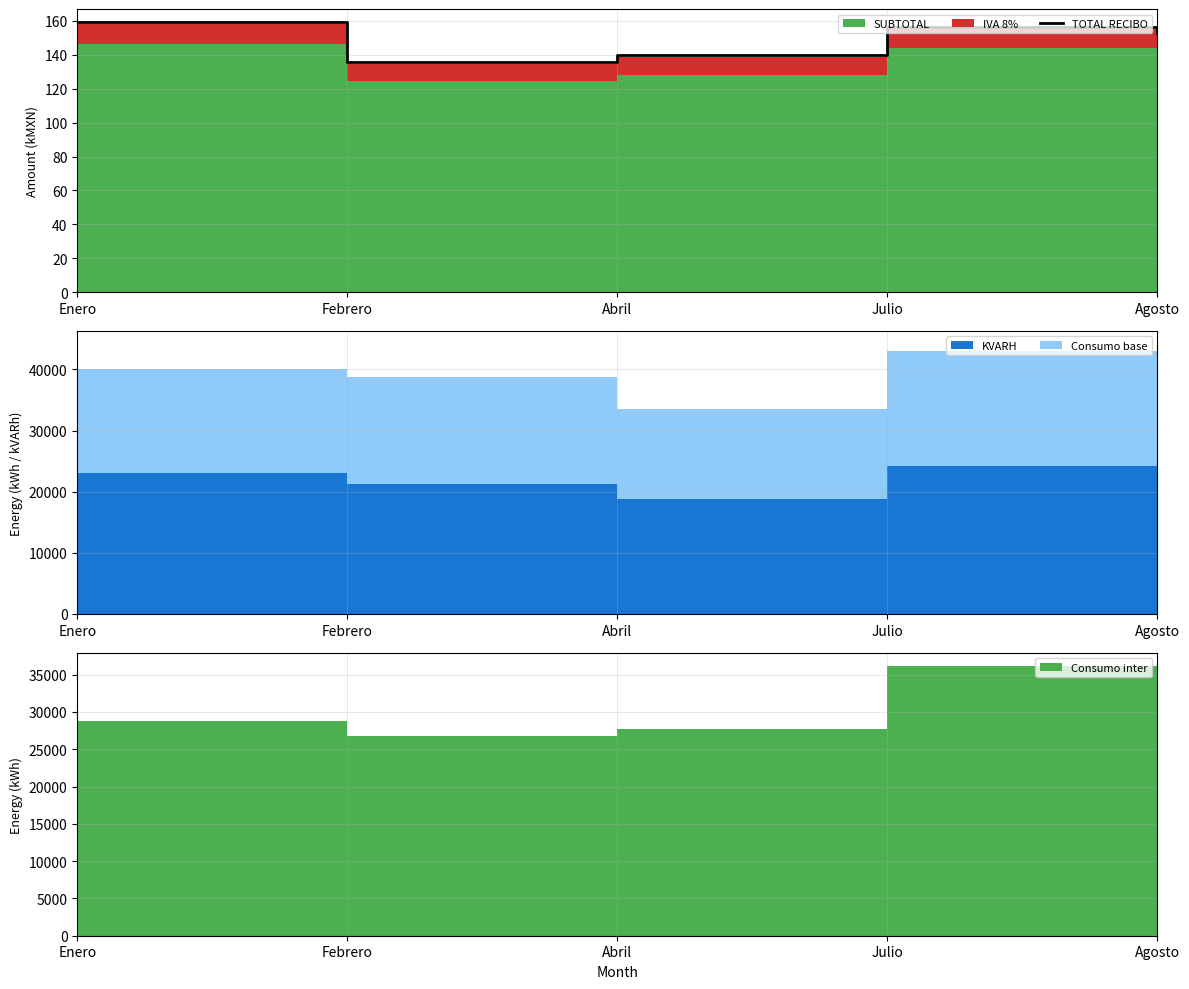

Reading right to left, extract all data points from this chart.

Agosto=152.7	Julio=156.5	Abril=139.7	Febrero=135.9	Enero=159.1